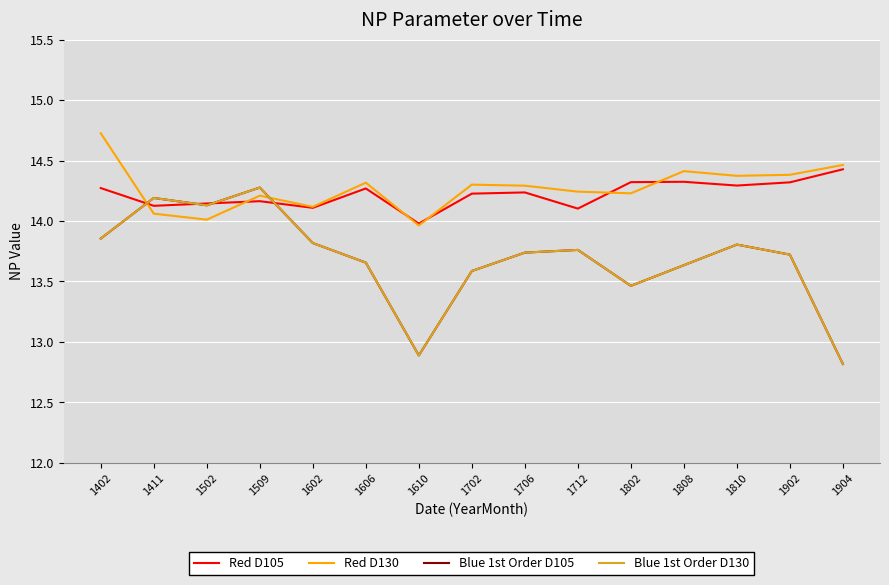

Is it true that Red D130 equals 14.7 at 1402?

True